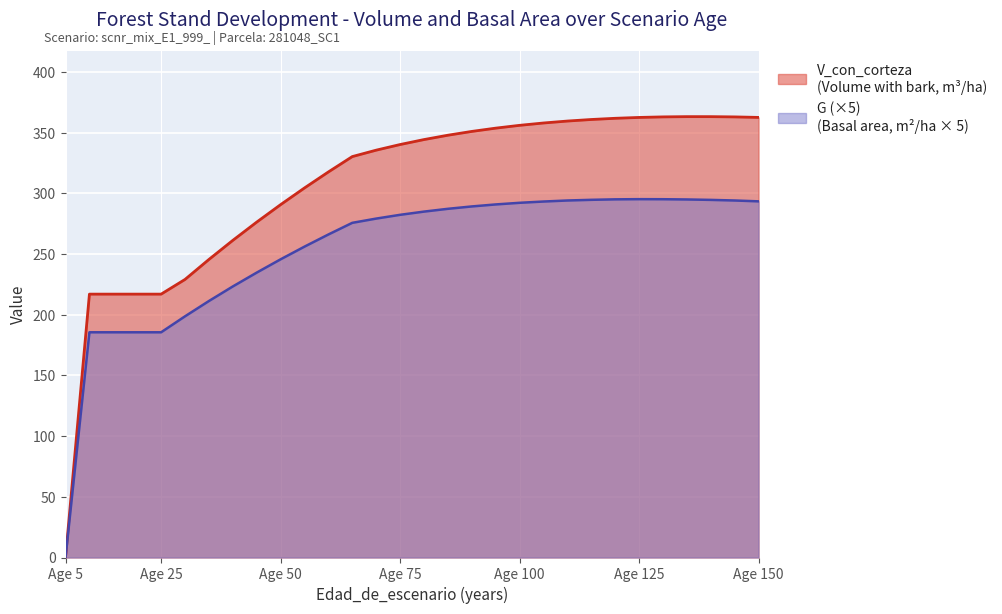

Where is G nearest to the value 147?

10